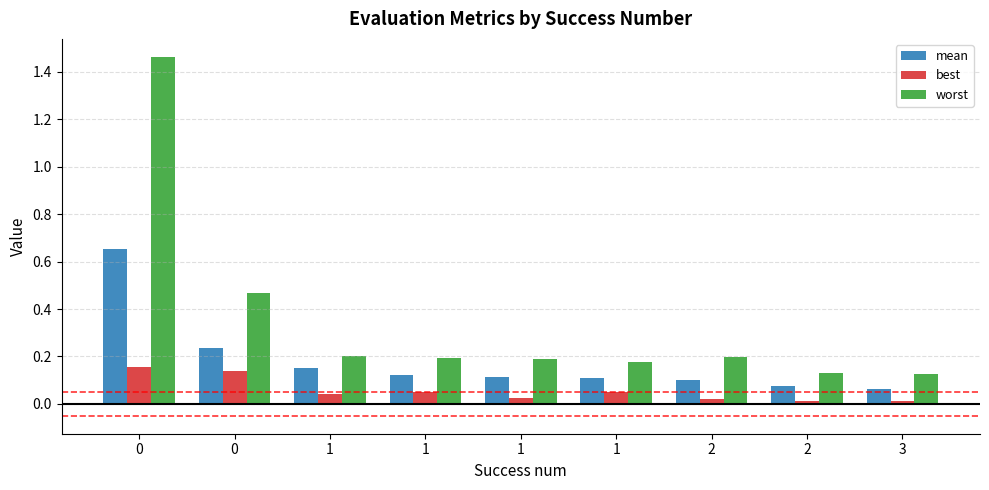

What is the value of the mean bar at the 6th from the left?

0.1